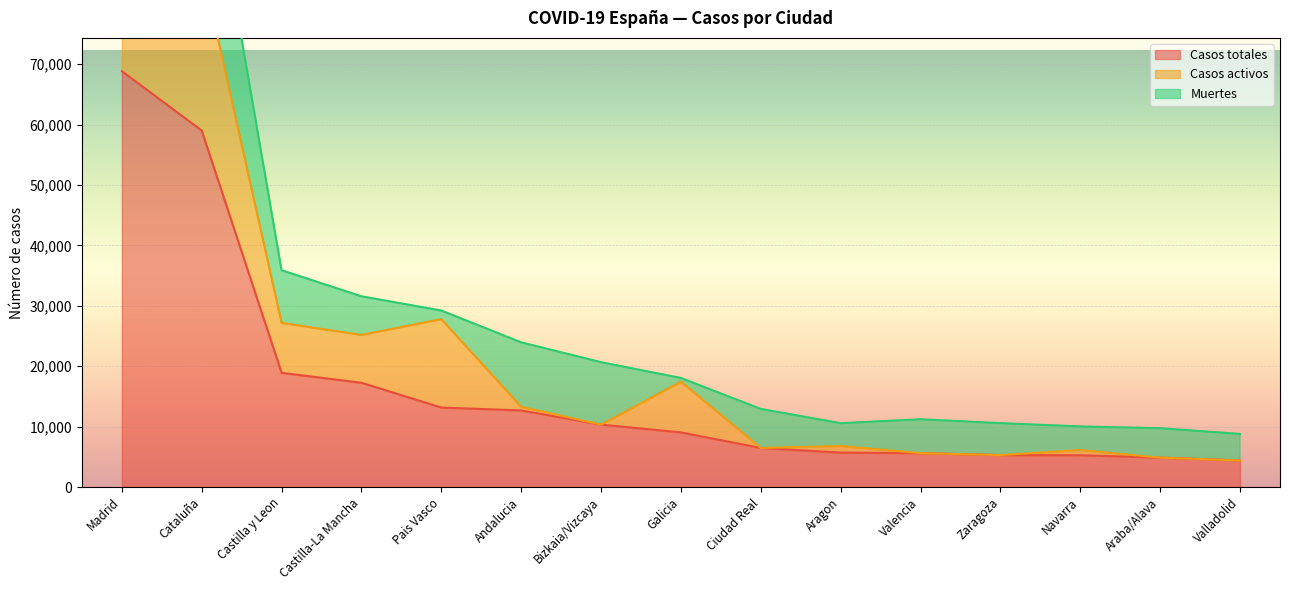

Where does the Casos activos series first go above 864?

Madrid